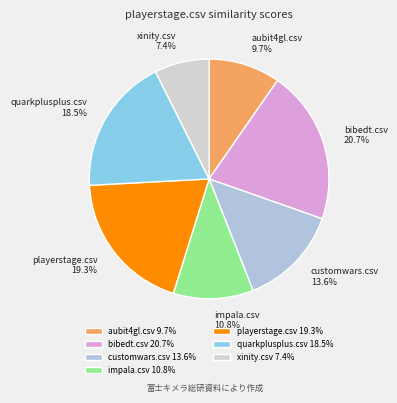

Is bibedt.csv the majority of the pie?

No